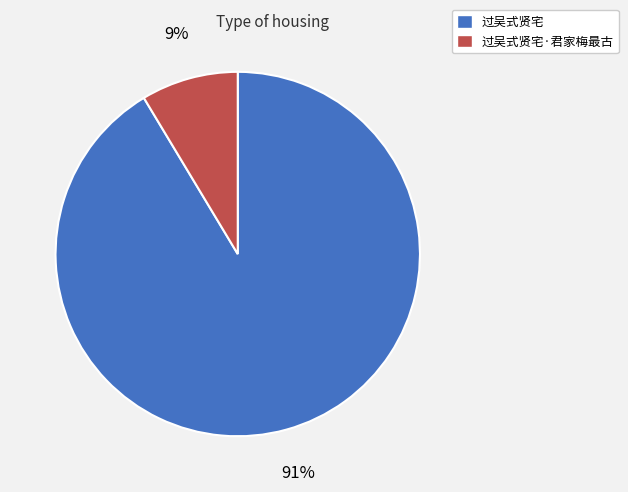

Is there a majority slice in this chart?

Yes